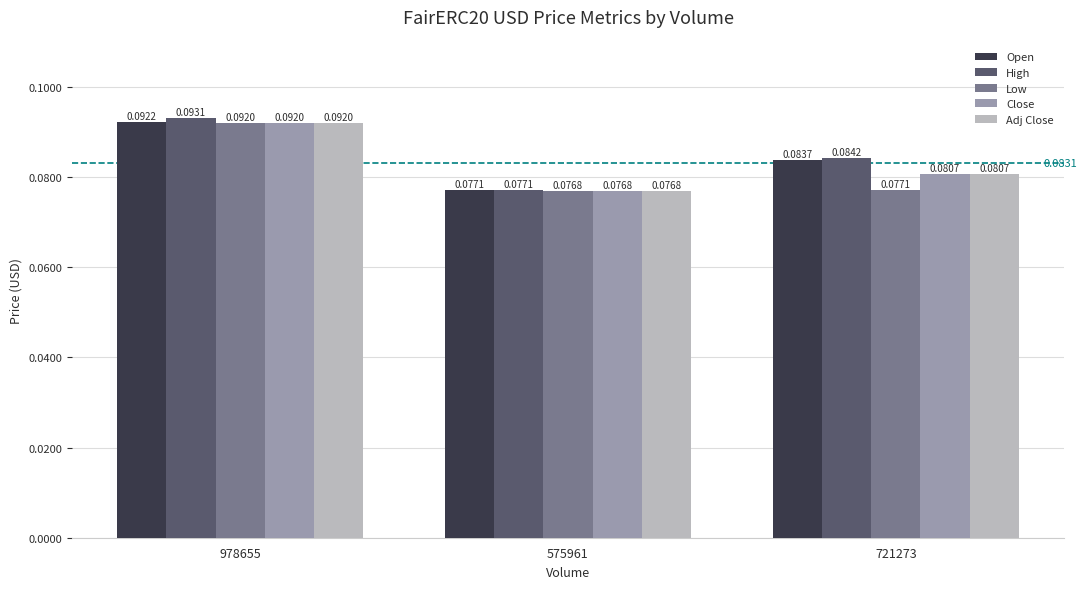

At which category is the sum across all series the highest?

978655